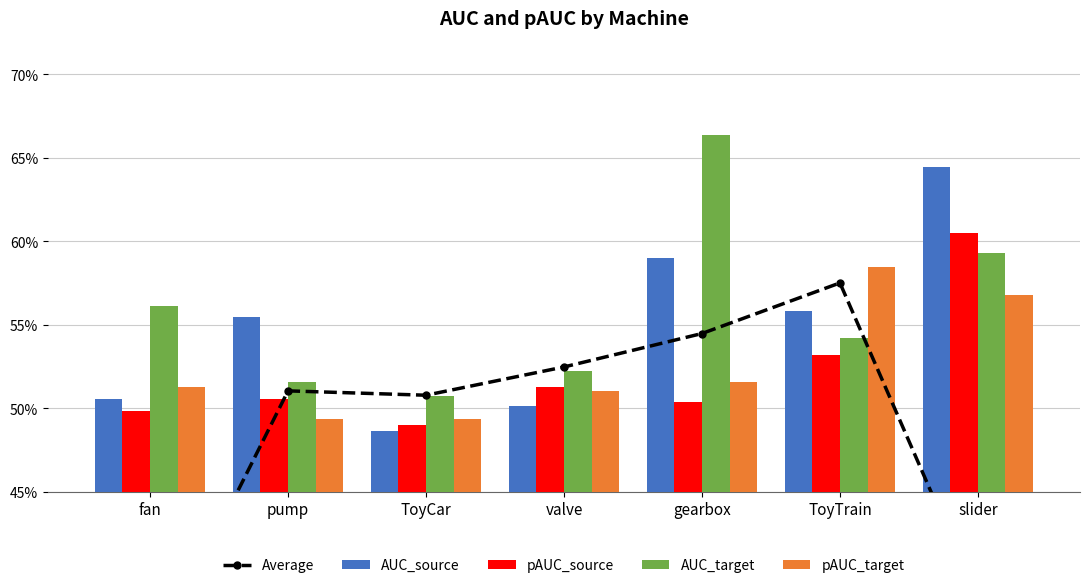

Between pump and ToyTrain, which is larger?

ToyTrain